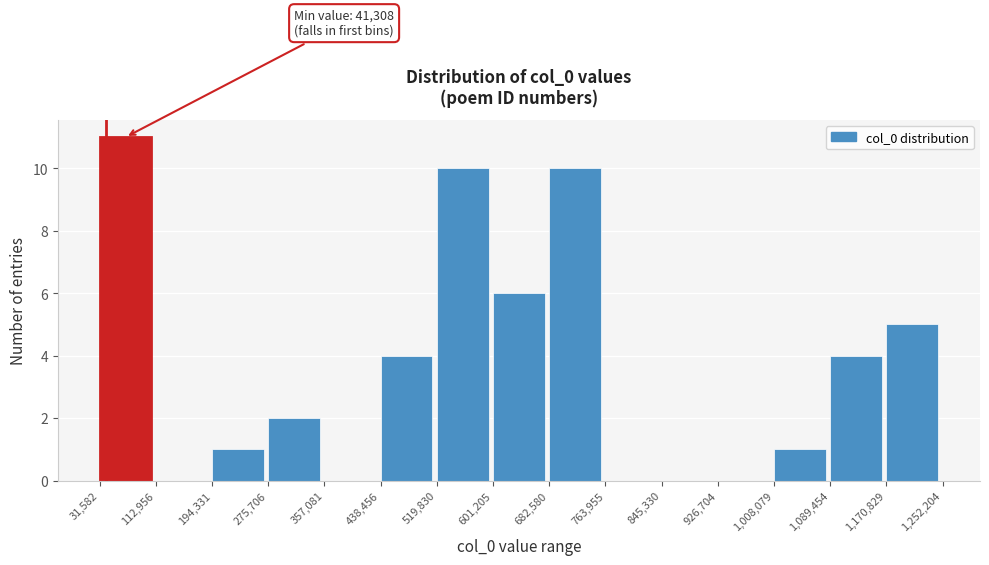

Over which range of the x-axis is the bar tallest?

31,582 to 112,956